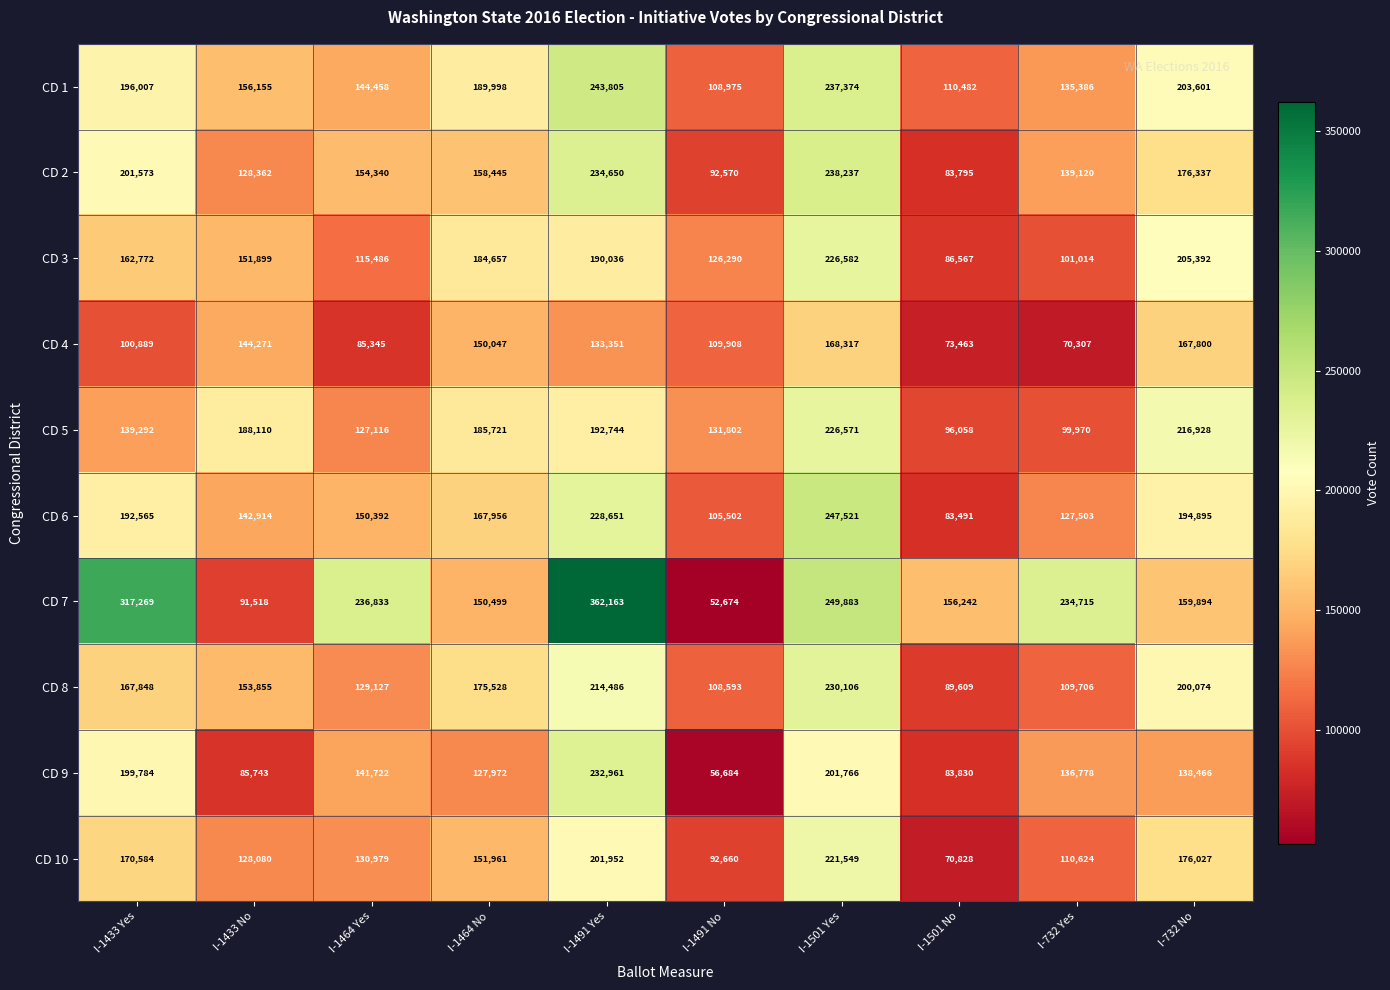

Read the CD 8 value at I-1501 No, to the nearest 100.

89600